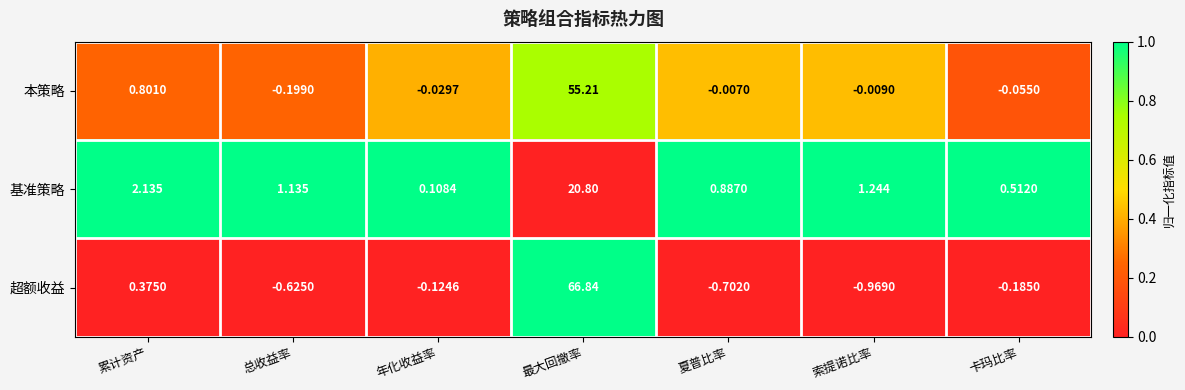

At how many categories does at least one series exceed 0?

7